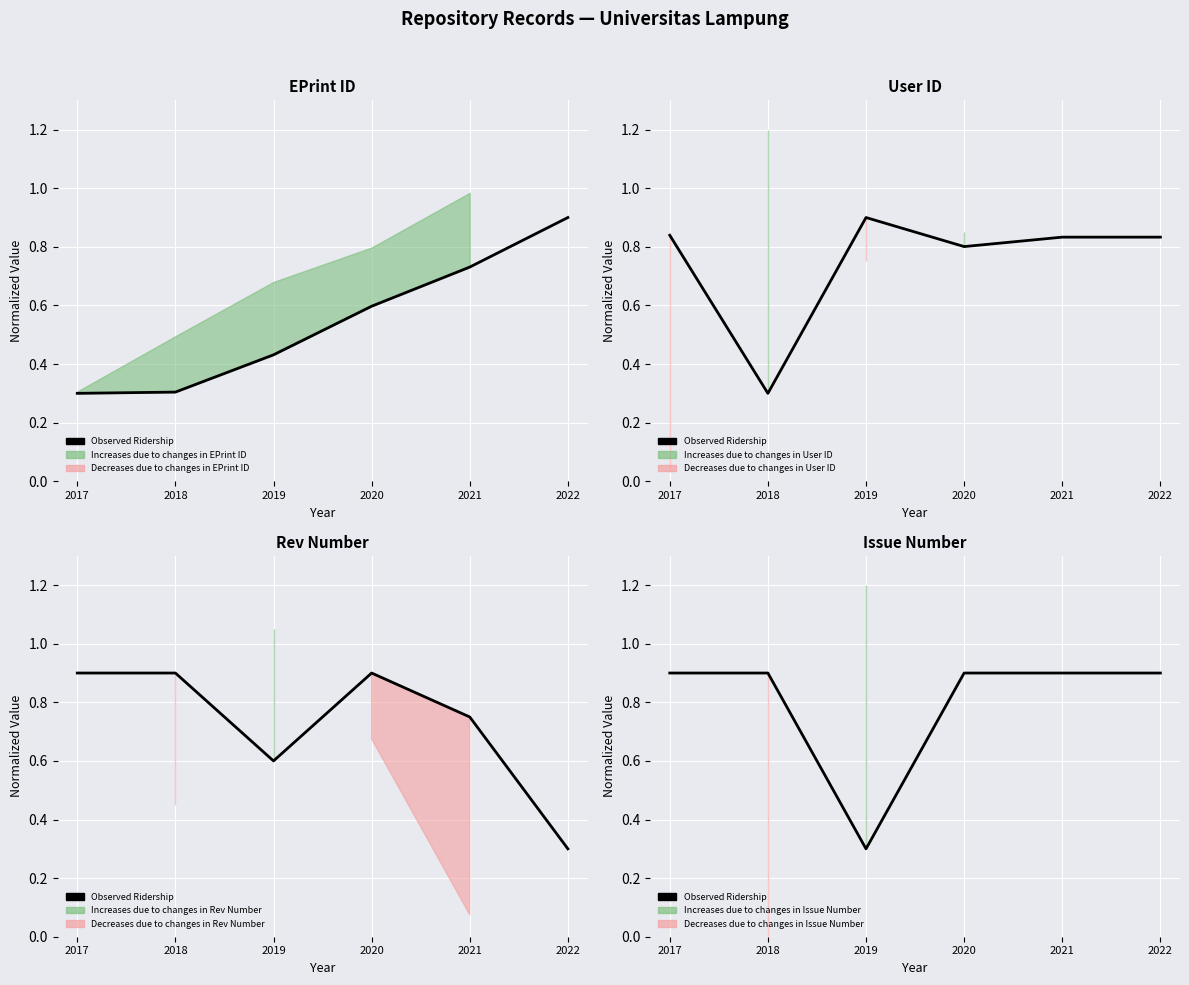

True or false: the data shows 0.5 at 2019.

False